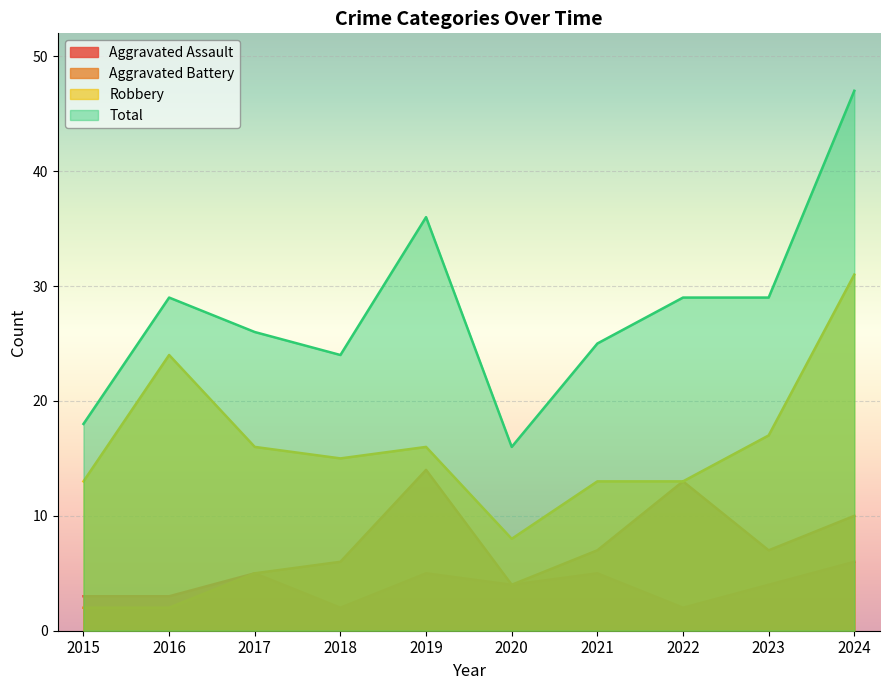

At which label is Aggravated Battery closest to 8?

2021